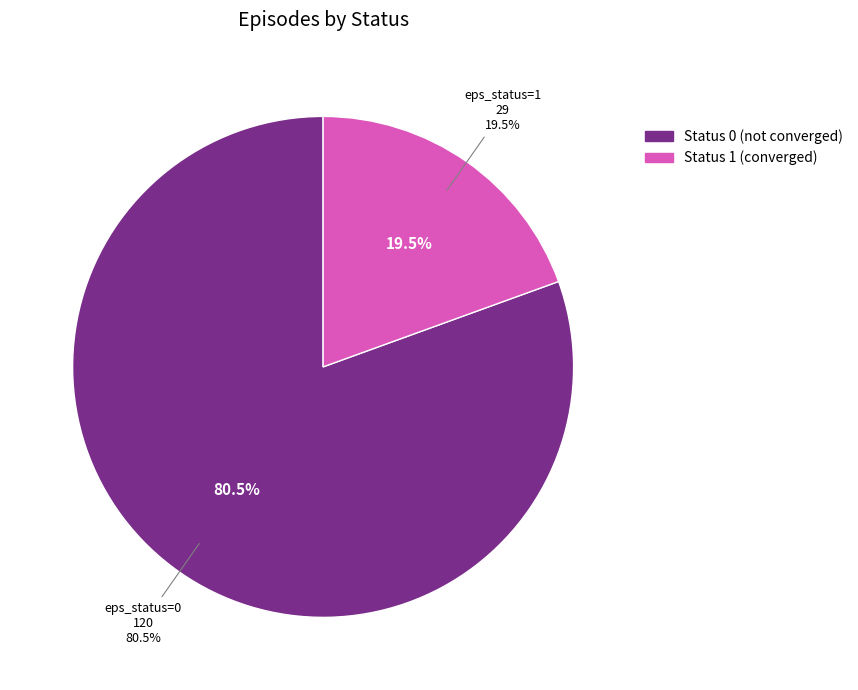

To the nearest percent, what is the difference between the eps_status=0 and eps_status=1 slice percentages?

61%